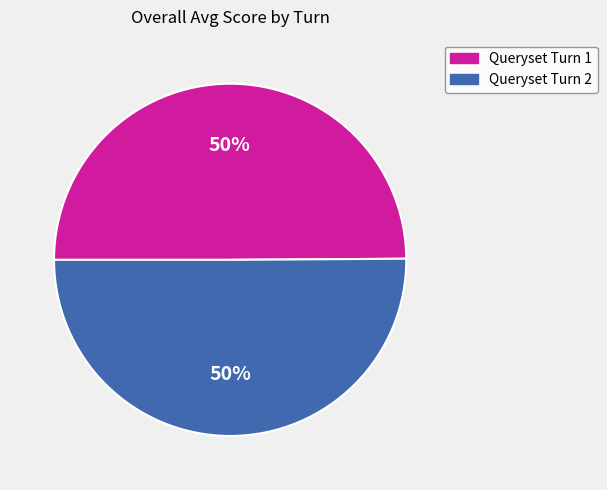

How many segments does this pie chart have?

2